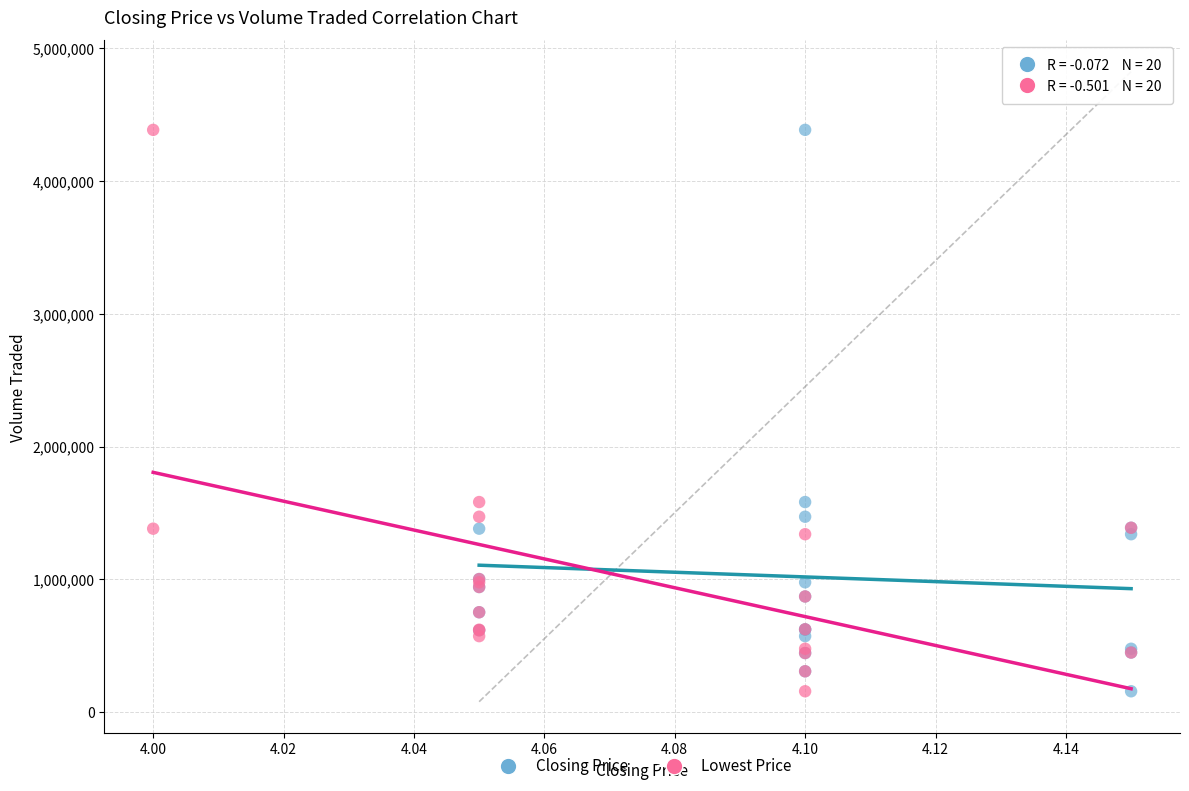

What are all the series names shown in the legend?

Closing Price, Lowest Price